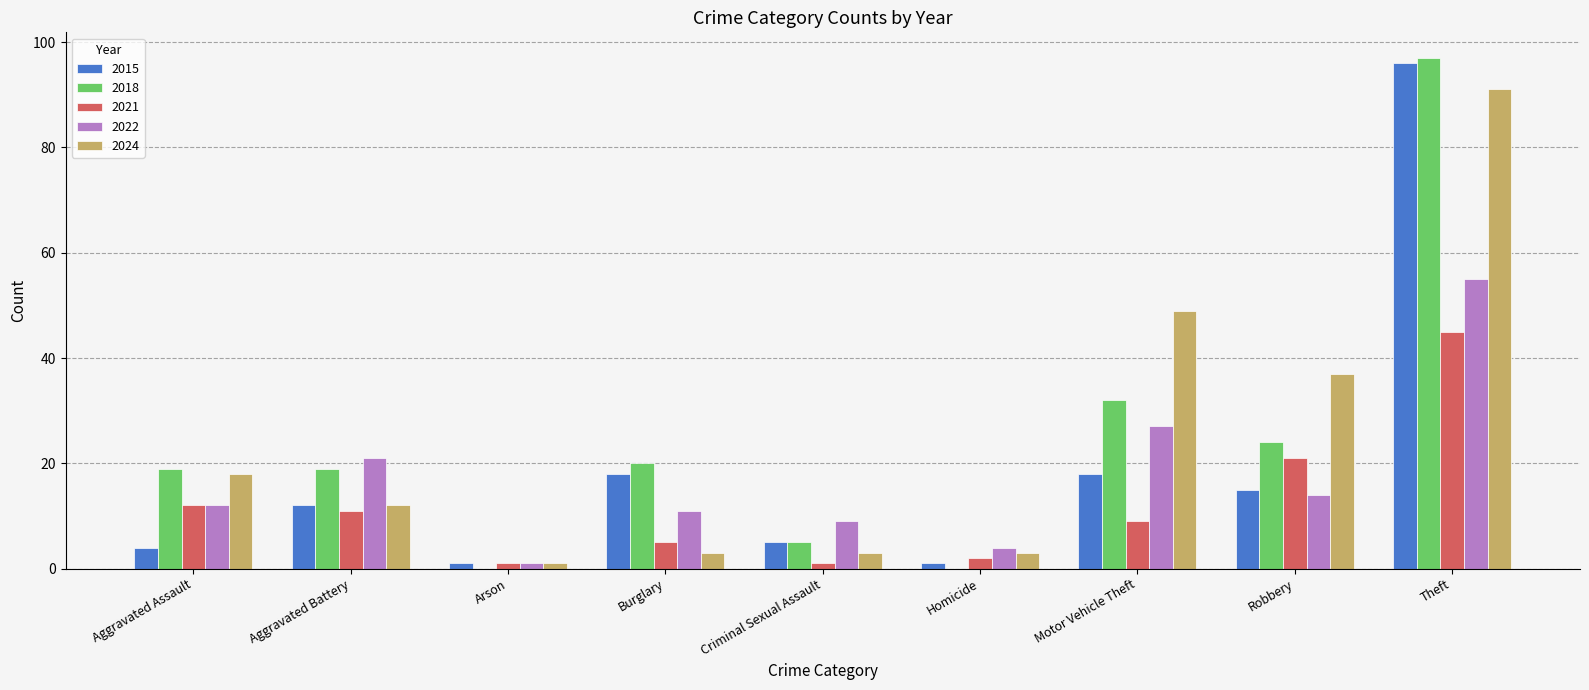

Count the number of data series in this chart.

5